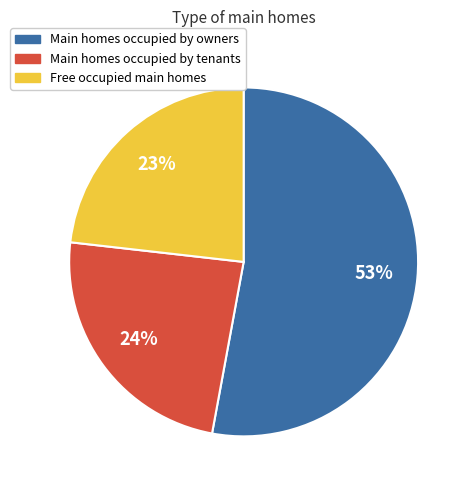

Which slice is the smallest?

Free occupied main homes